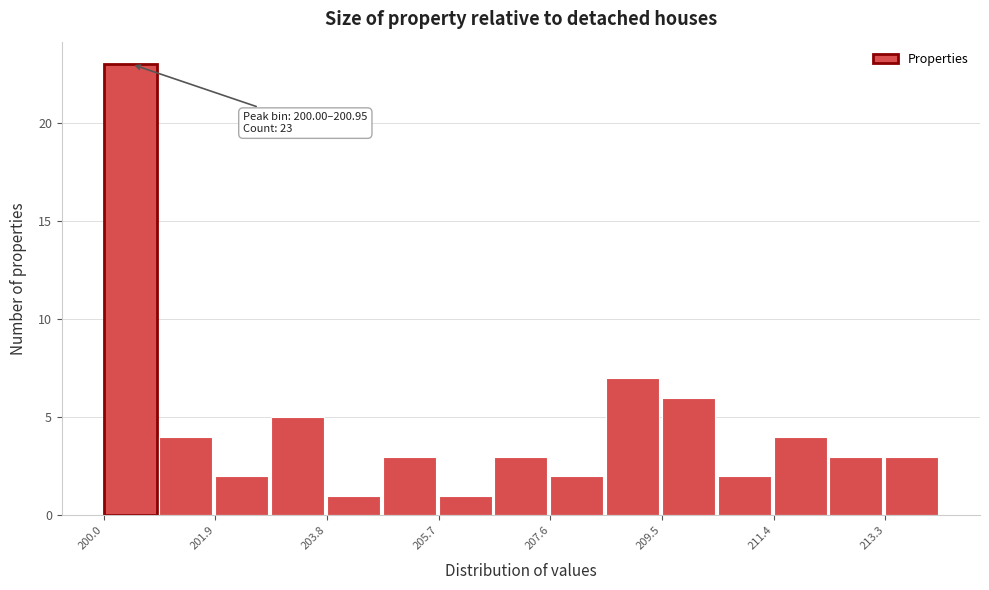

Which range on the x-axis has the tallest bar?

200.0 to 201.0